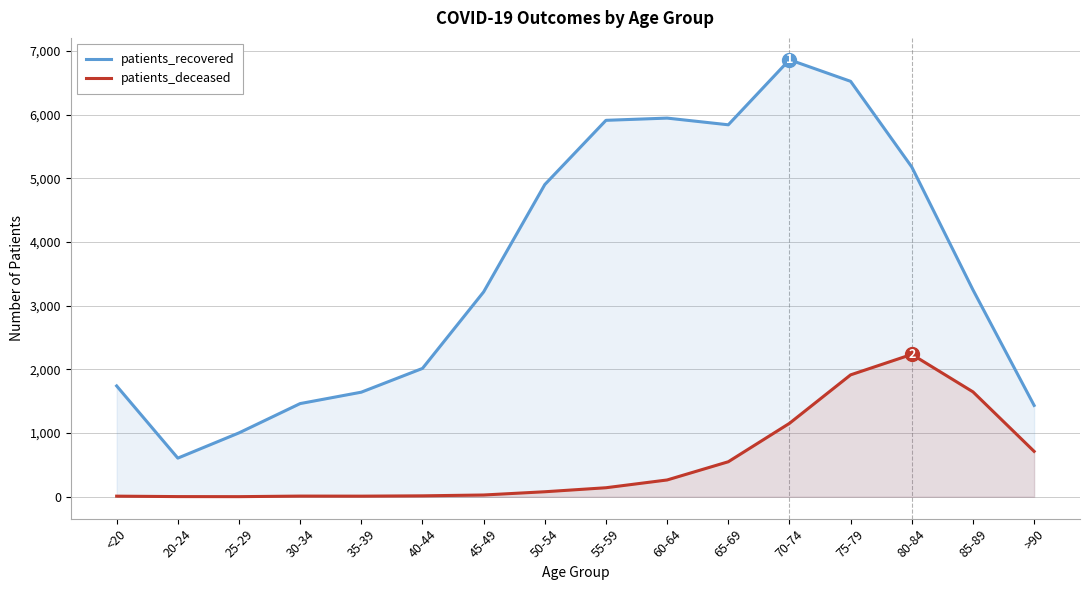

What is the average value of the patients_recovered series?

3595